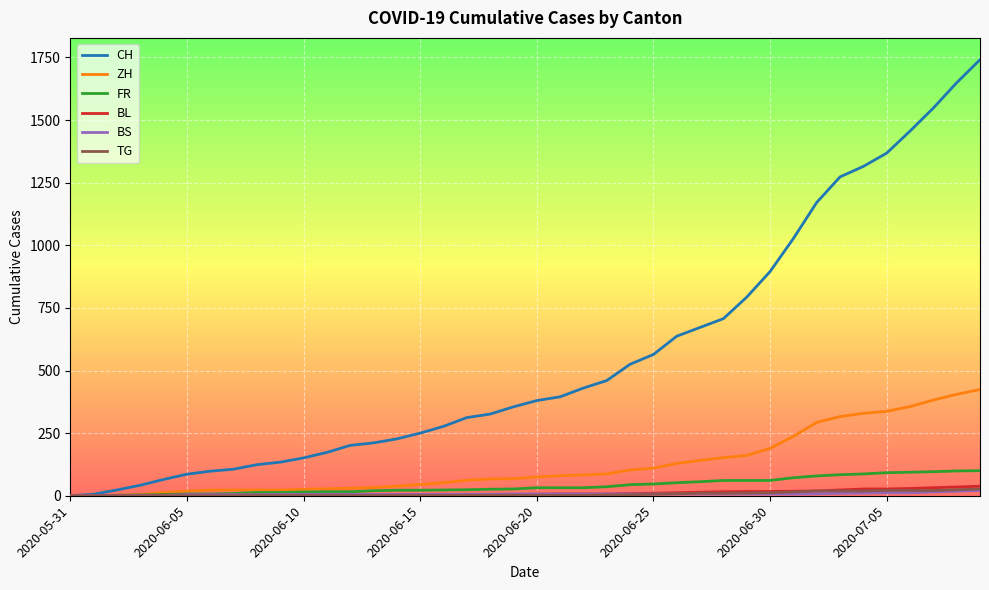

Which series has the largest range (max minus min)?

CH